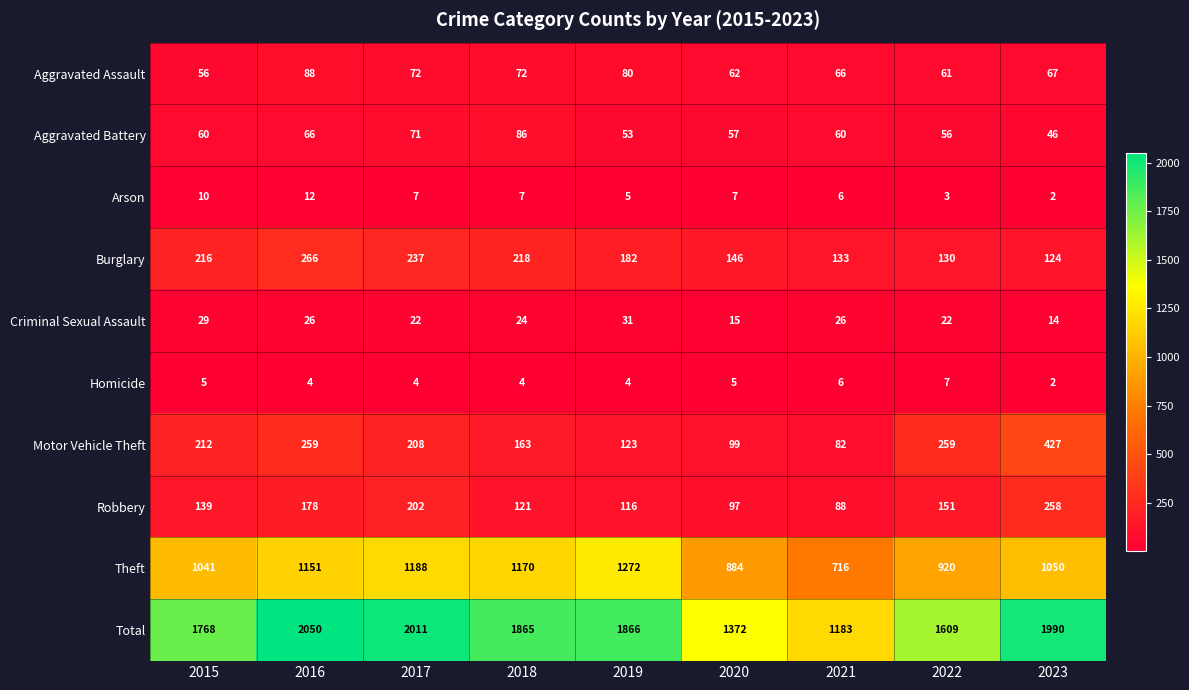

What is the difference between the Theft values at 2018 and 2015?

129